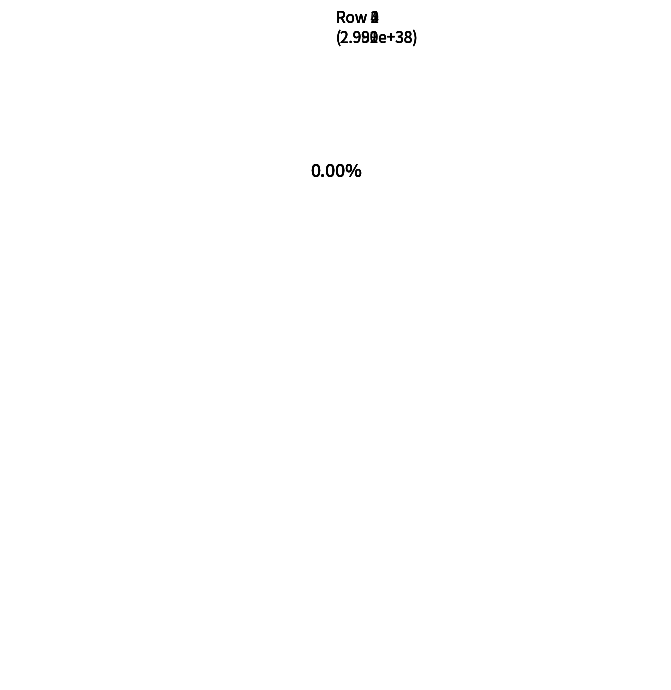

Which slice is the largest?

Row 3